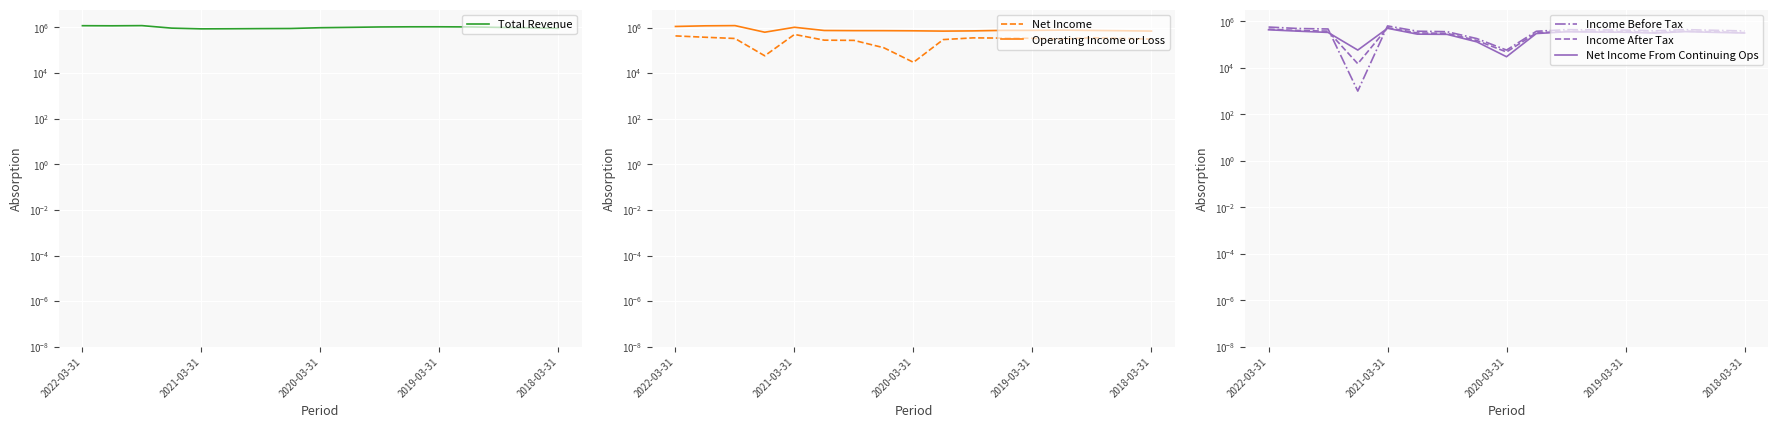

Is it true that Income After Tax equals 421101 at 6?

False